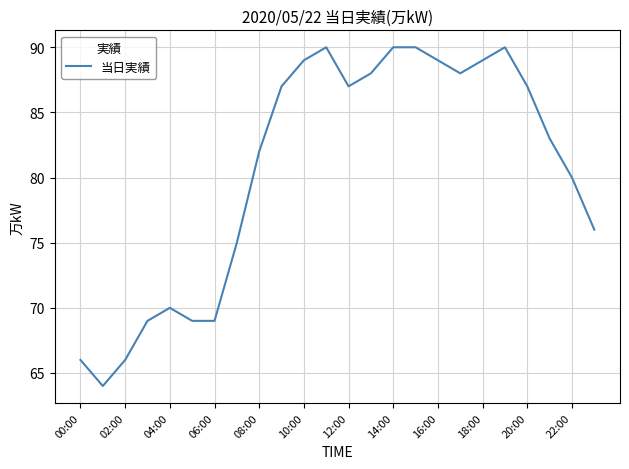

Count the number of categories in the chart.

24